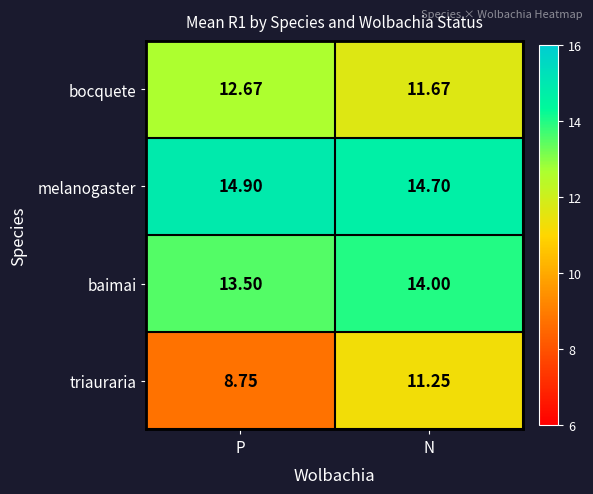

At which label is triauraria closest to 10?

P